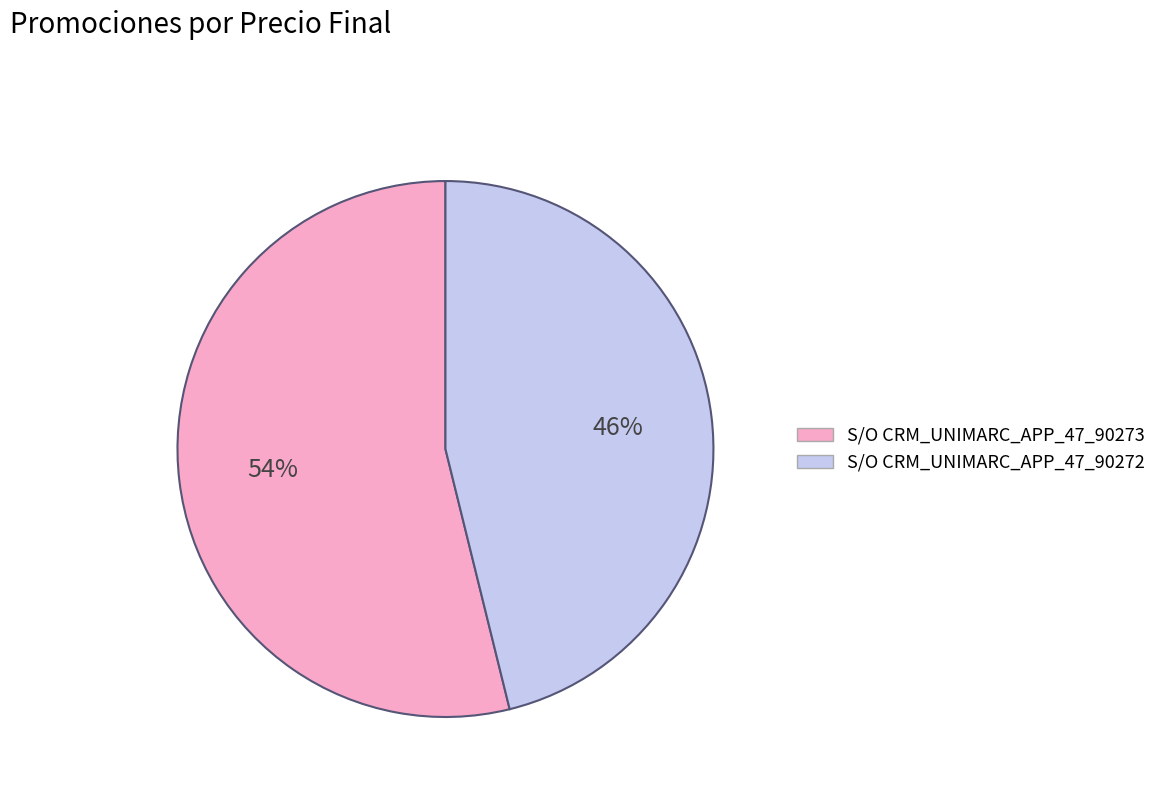

What is the smallest slice in the pie chart?

S/O CRM_UNIMARC_APP_47_90272